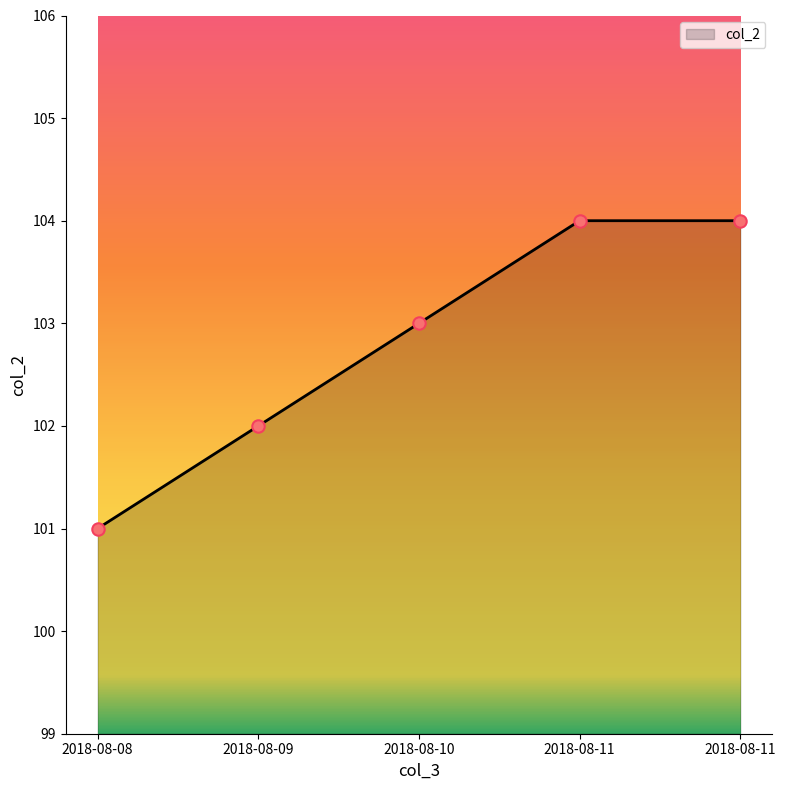

What is the ratio of the value at 2018-08-09 to the value at 2018-08-10?

1.0